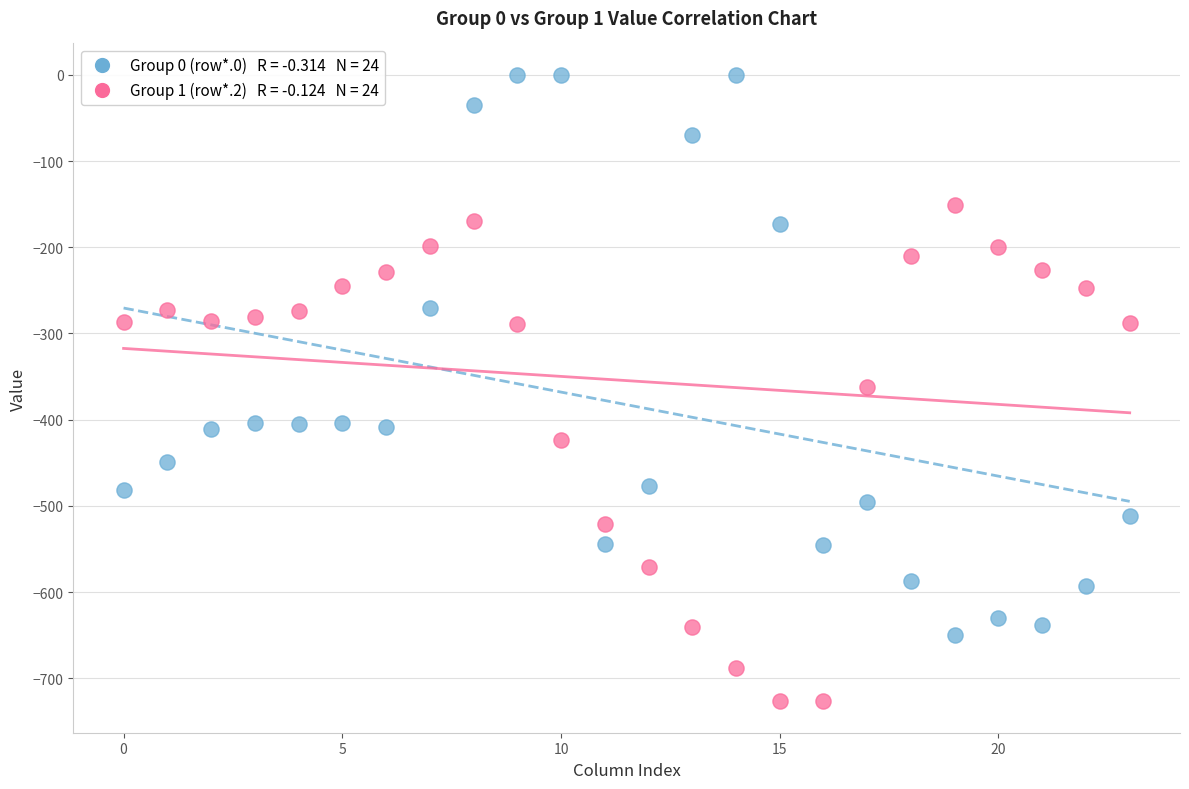

Across all data points, what is the range of Y values (max minus min)?

726.6